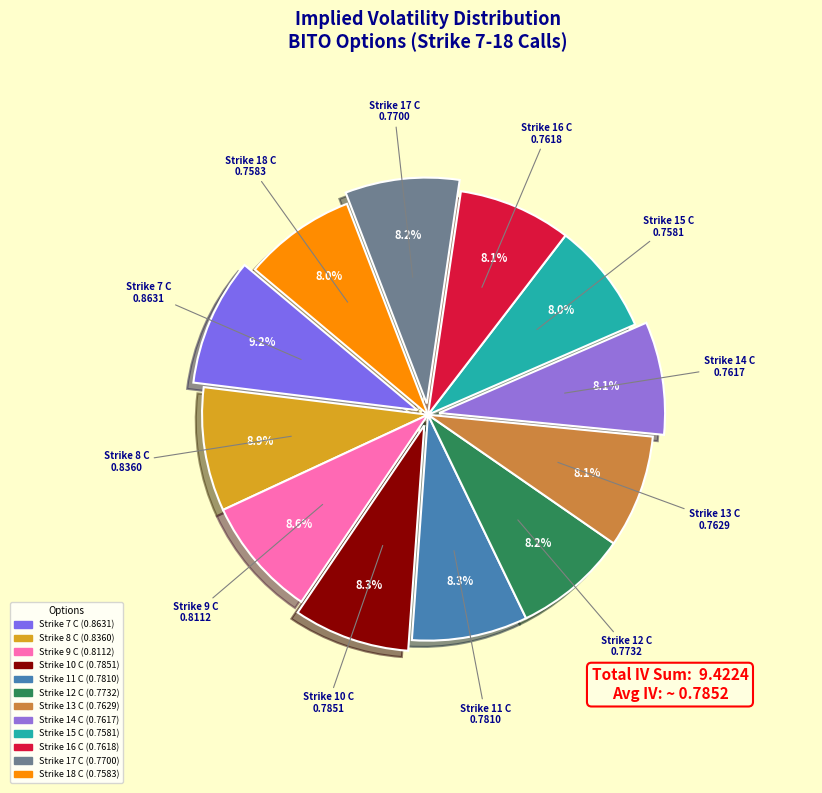

Between Strike 7 C and Strike 11 C, which is larger?

Strike 7 C